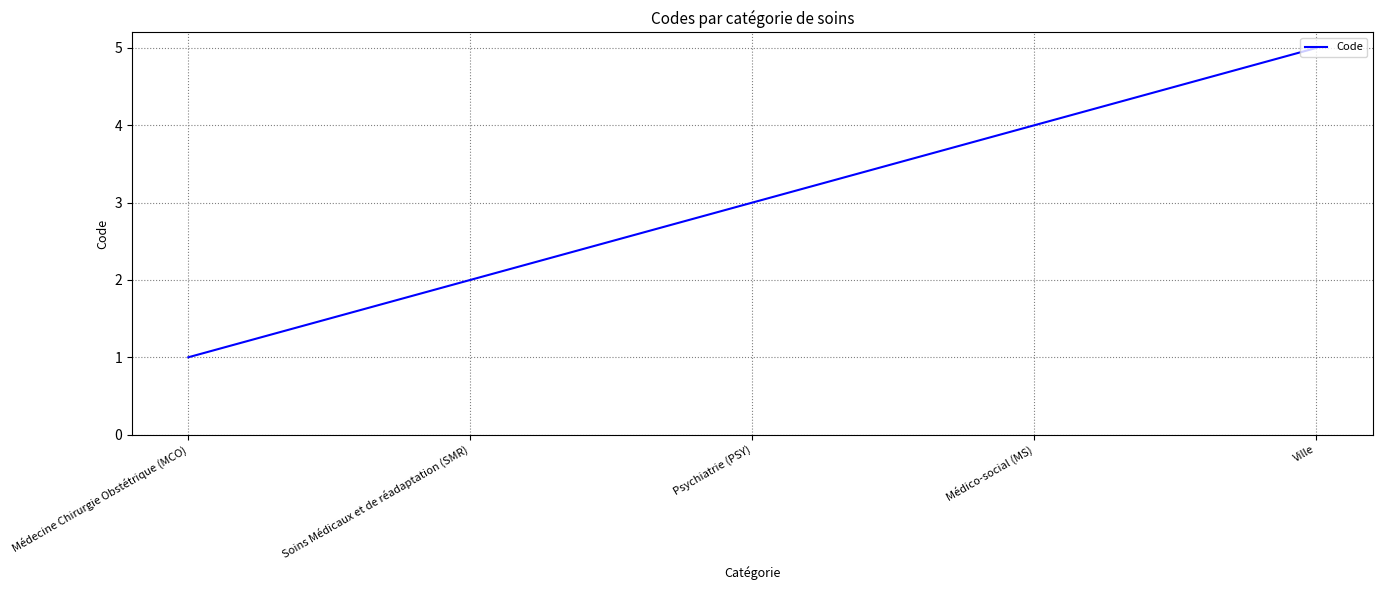

What is the average value?

3